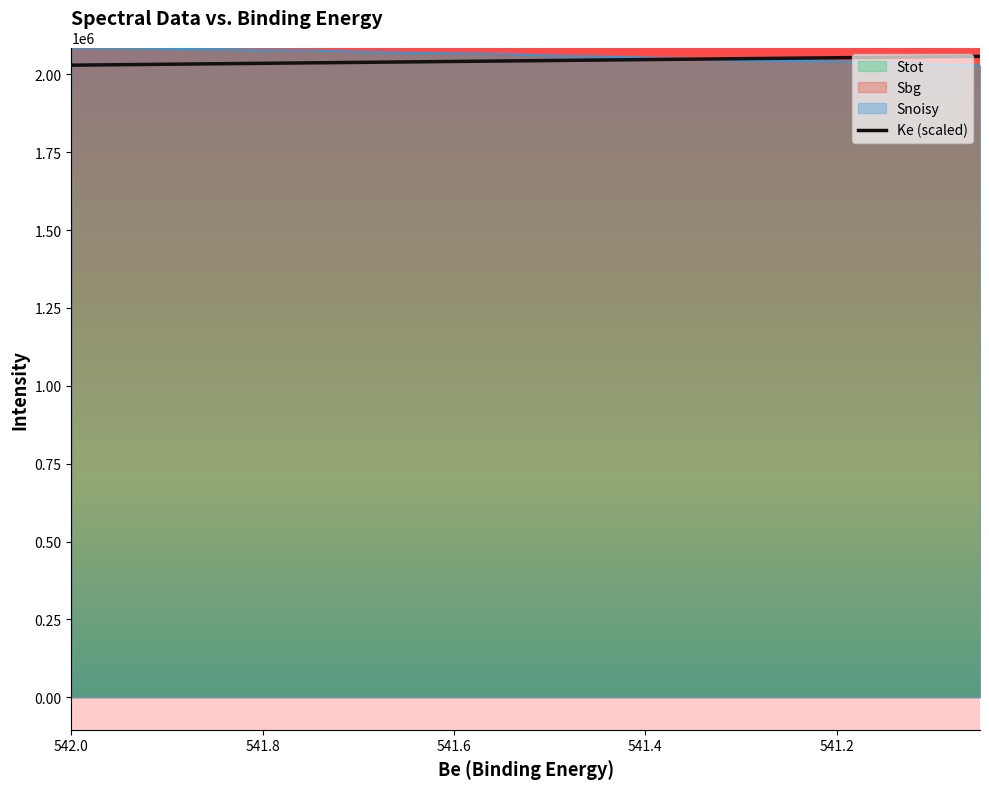

How many lines are shown in the chart?

1